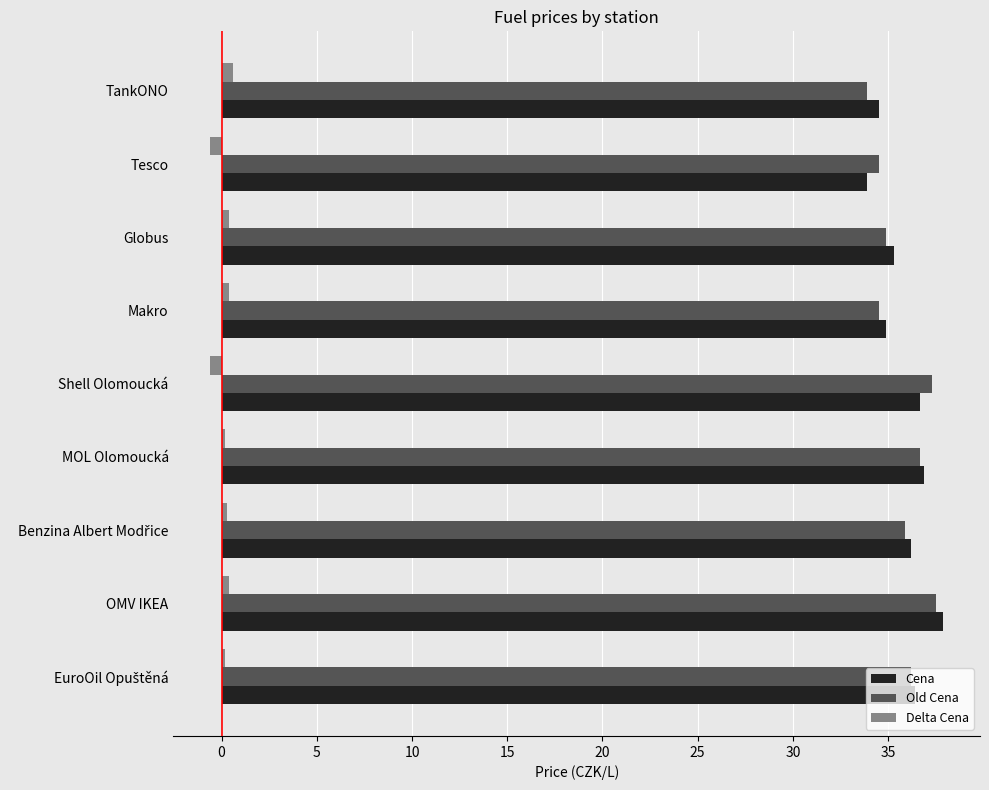

At how many categories does at least one series exceed 10?

9